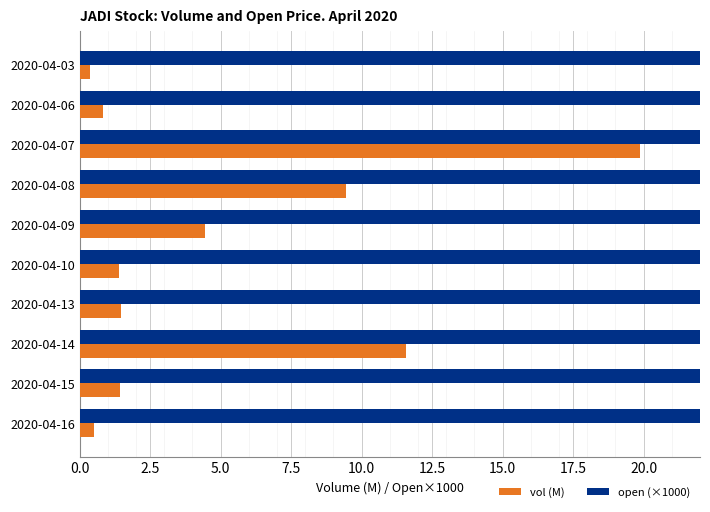

Reading right to left, list all the values displayed in this chart.

vol (M): 0.5	1.4	11.6	1.5	1.4	4.5	9.5	19.9	0.8	0.4
open (×1000): 35.0	40.0	35.0	35.0	40.0	40.0	45.0	45.0	30.0	30.0